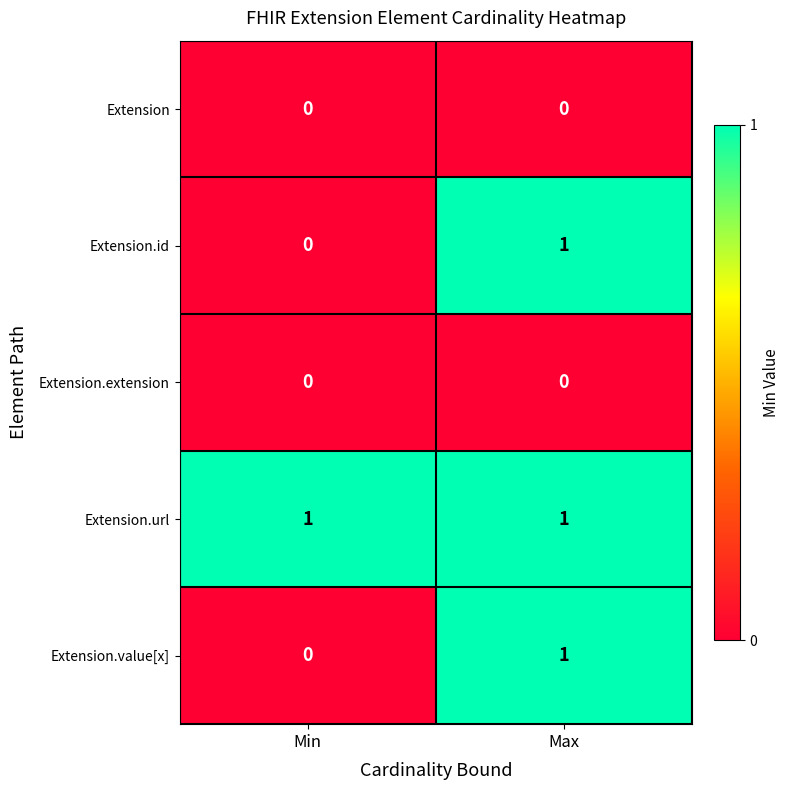

Is it true that Extension equals 0 at Max?

True